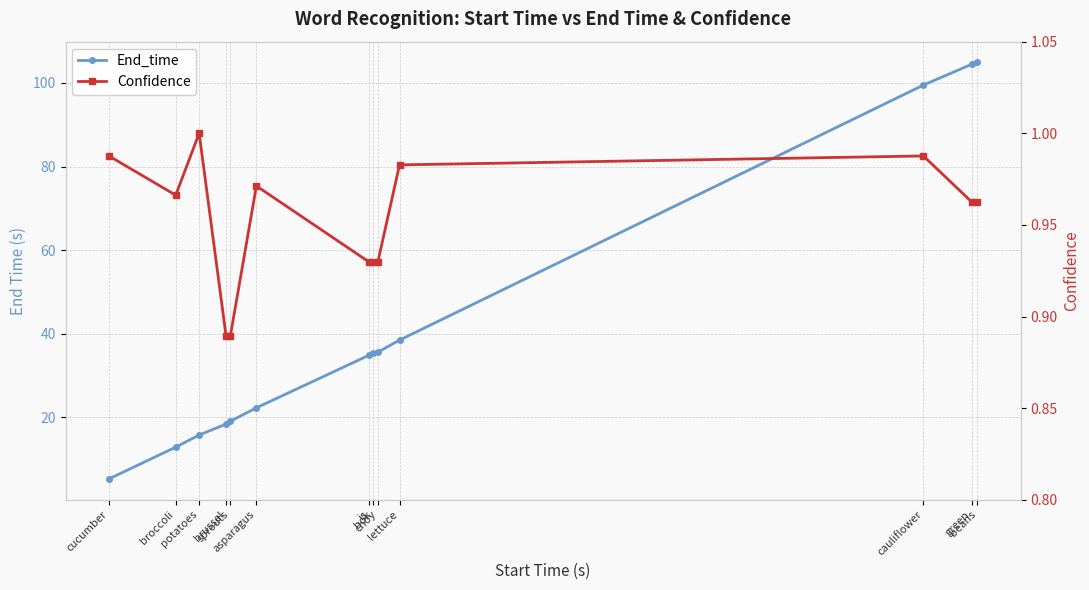

True or false: Confidence and End_time intersect in this chart.

False